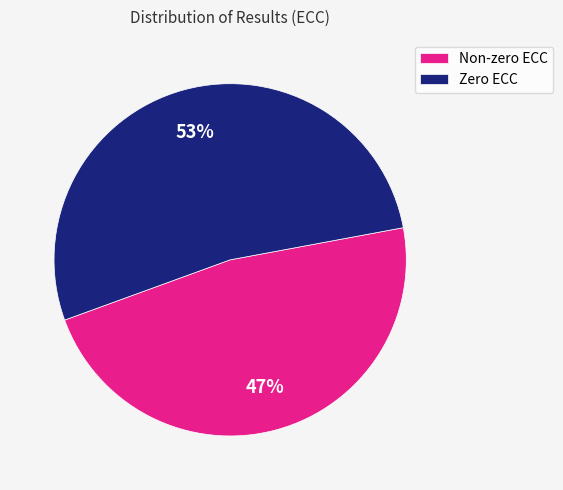

Which category has the biggest portion of the pie?

Zero ECC